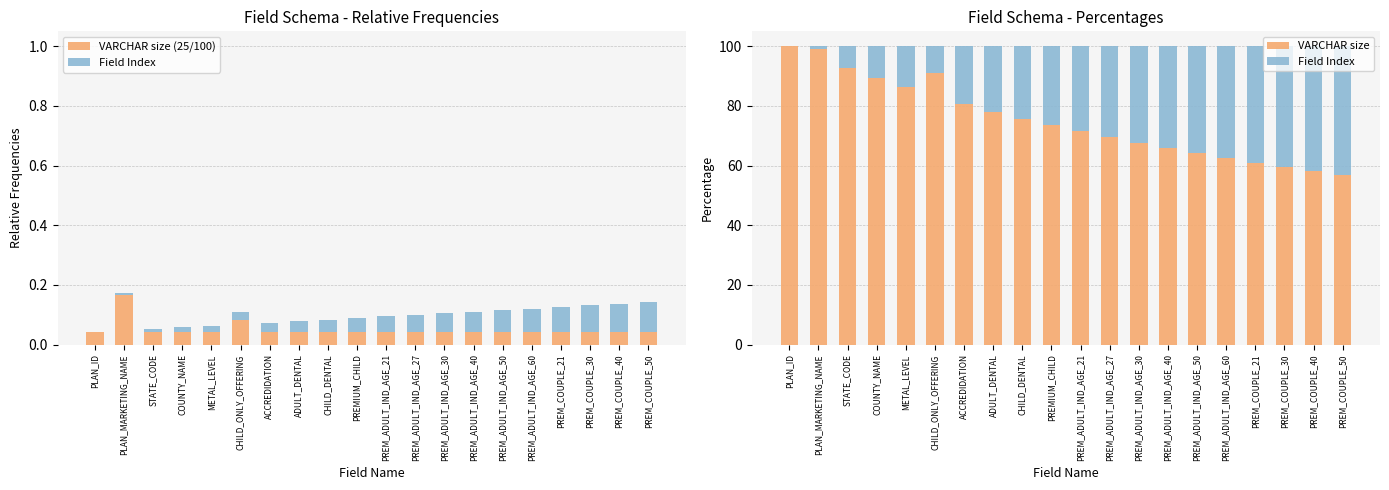

Count the VARCHAR size (25/100) values in the range 0 to 1.

20